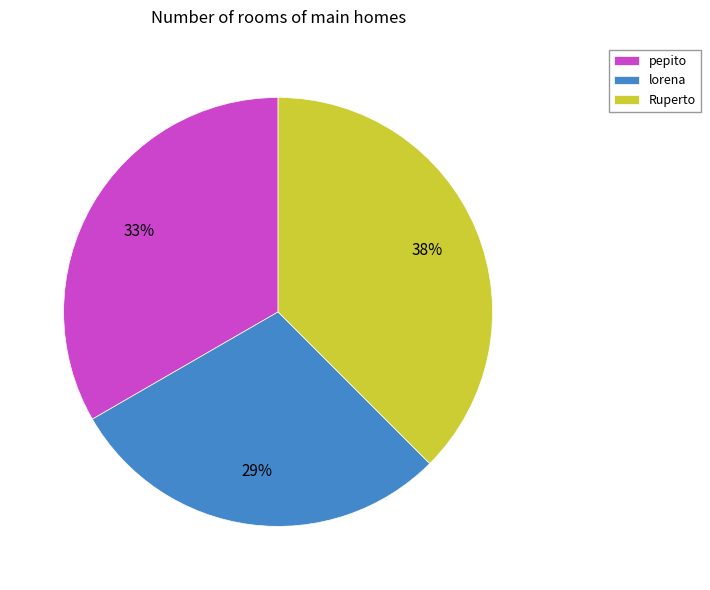

Does any single category account for the majority?

No